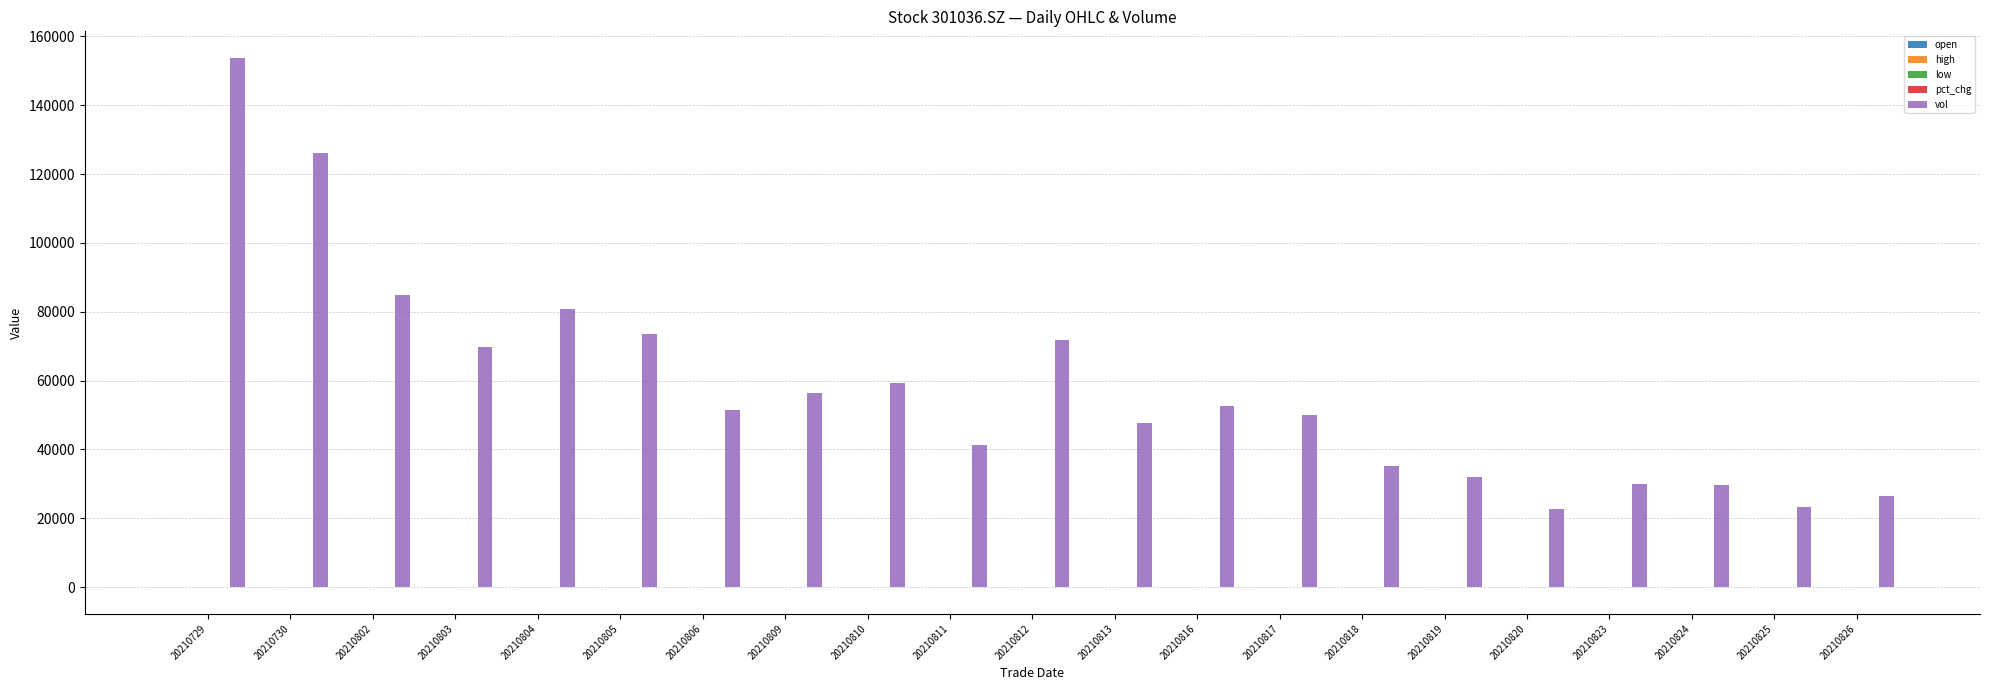

The vol series shows 20537.2 at 20210823. True or false?

False